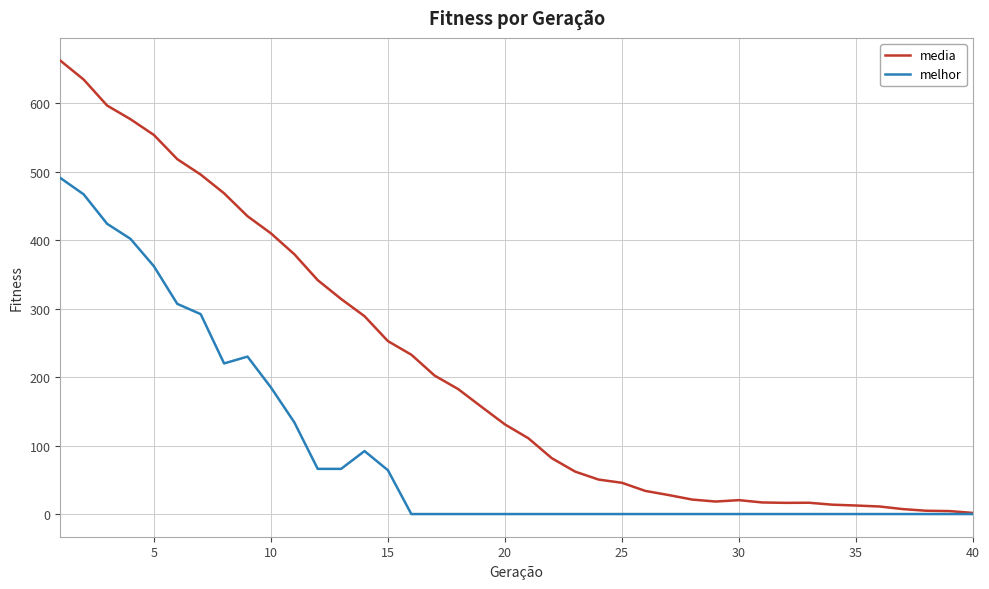

Which series has the largest range (max minus min)?

media